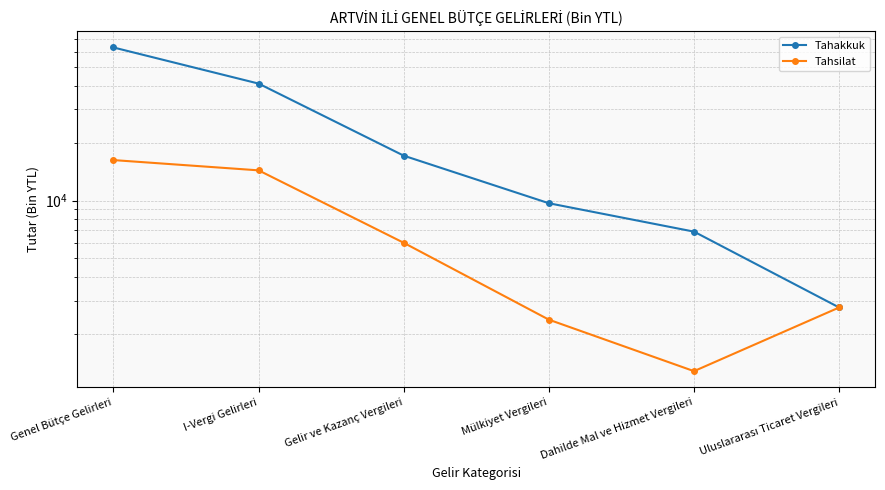

Reading right to left, transcribe all the data shown in this chart.

Tahakkuk: 2758	6881	9689	17191	40988	63360
Tahsilat: 2758	1280	2381	6014	14404	16302